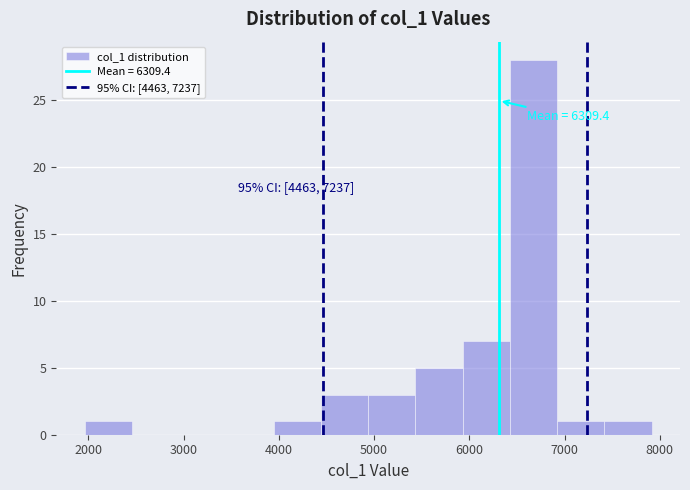

Which range on the x-axis has the tallest bar?

6400 to 6900